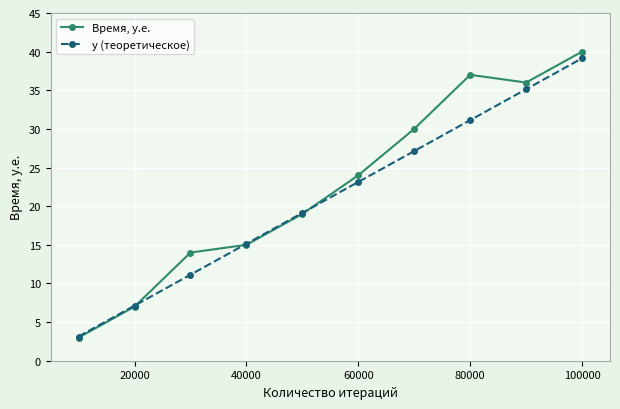

How many lines are shown in the chart?

2